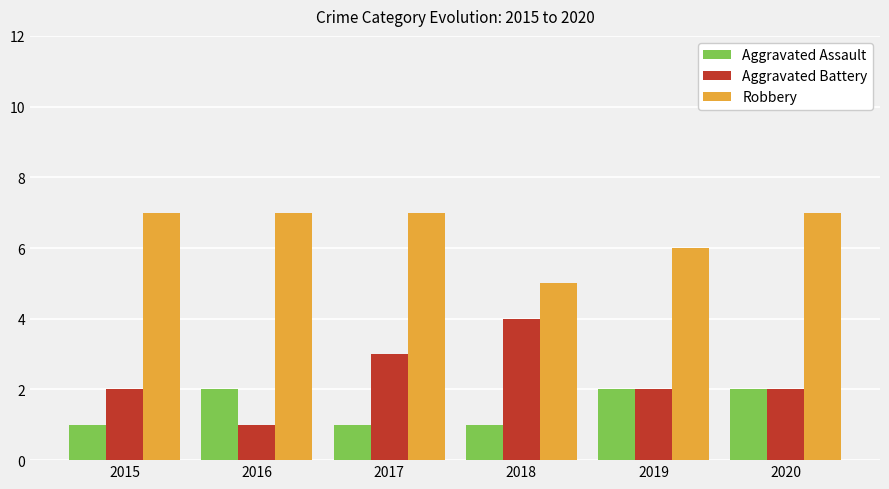

Count the Aggravated Assault values in the range 1 to 2.

6